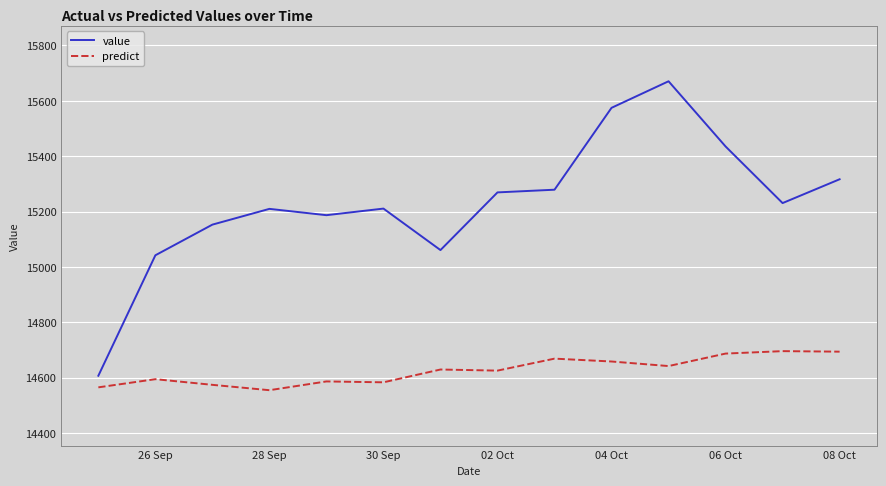

Which series has the largest total across all categories?

value